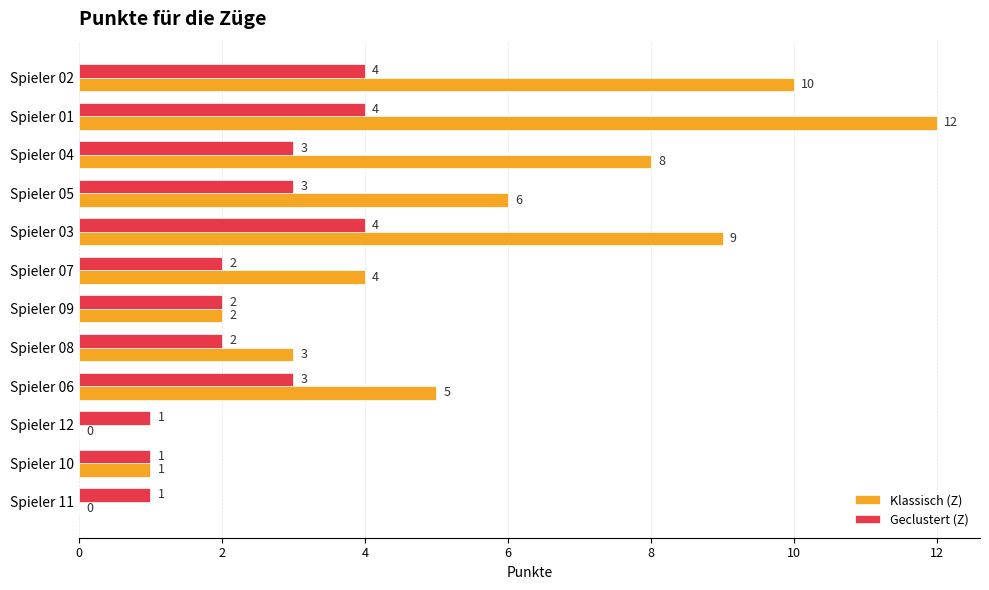

The Geclustert (Z) series shows 4 at Spieler 02. True or false?

True